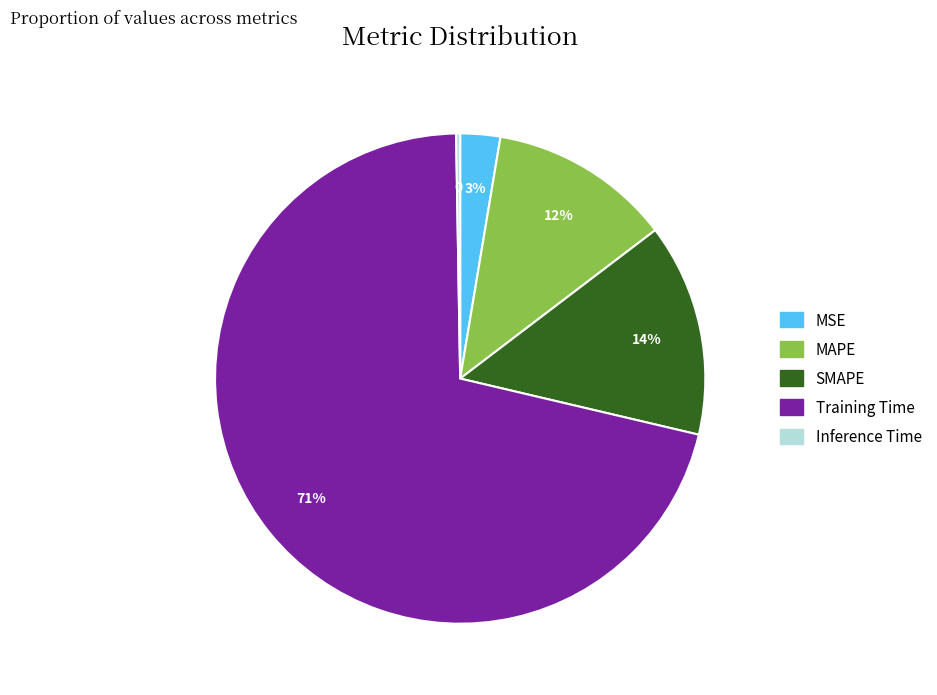

To the nearest percent, what is the combined percentage of MAPE and SMAPE?

26%